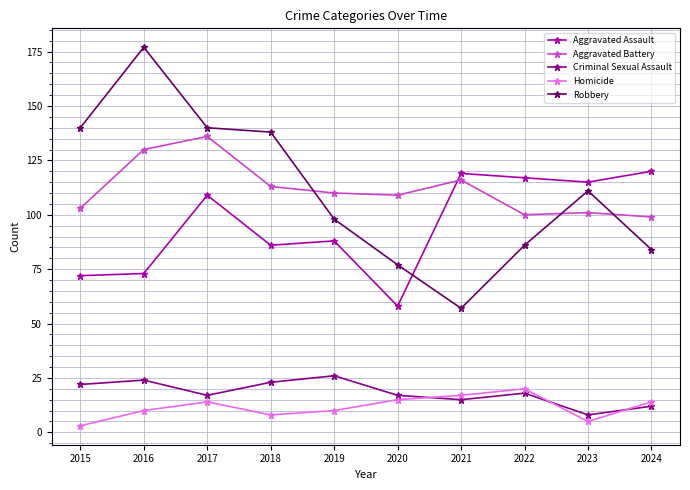

True or false: Aggravated Battery has more than 1 points higher than both neighbors.

True